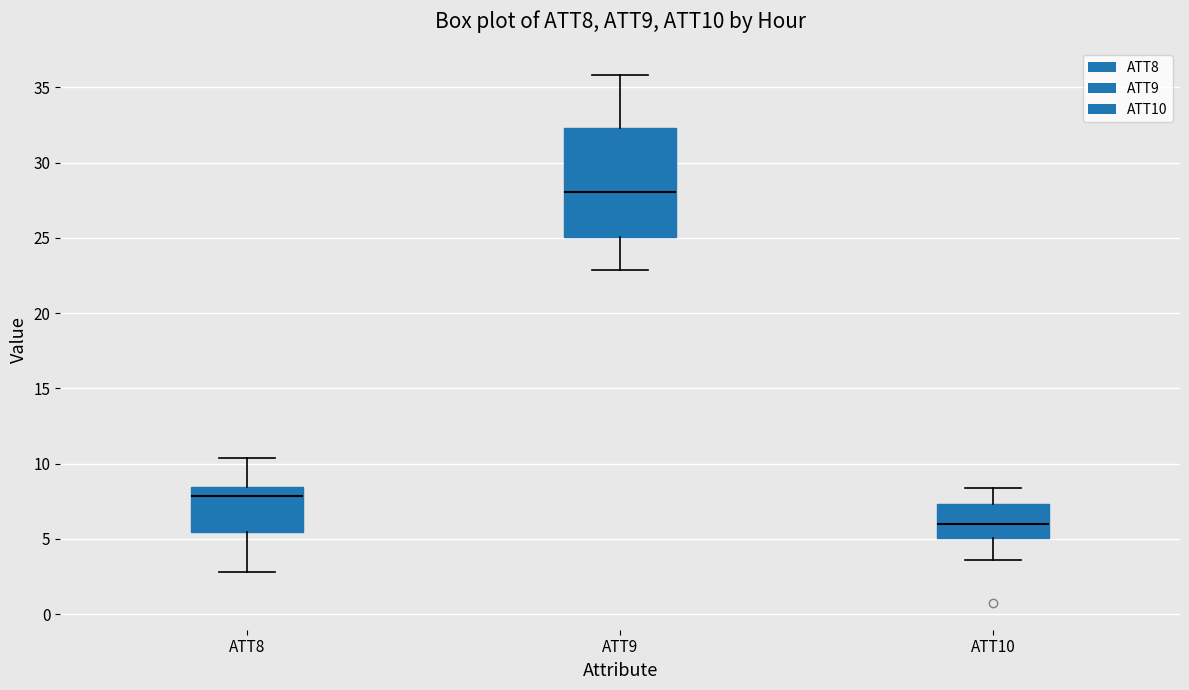

Which box has the highest median line?

ATT9